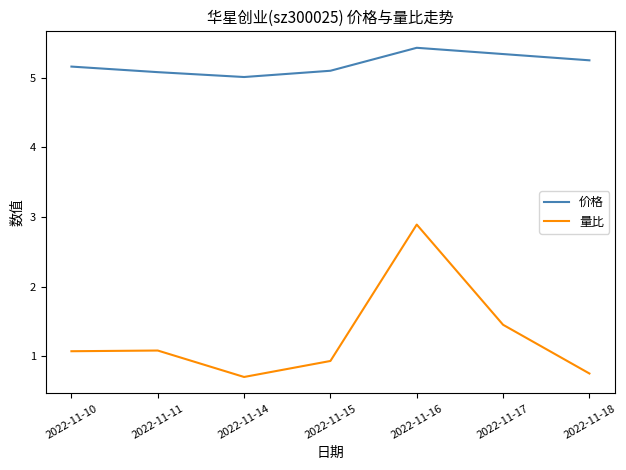

Which series has the widest spread of values?

量比